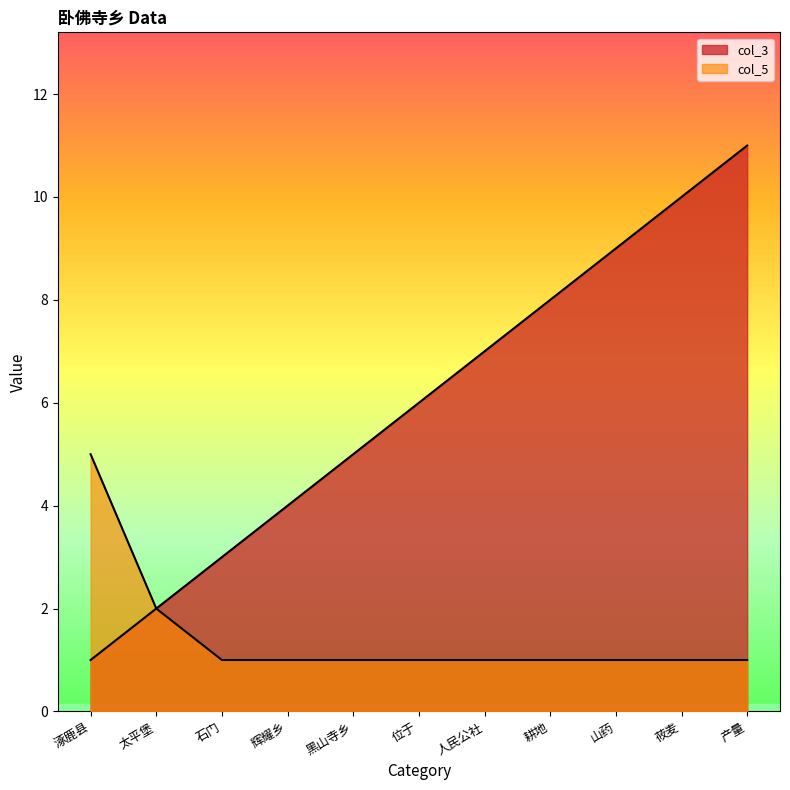

What is the highest value of the col_5 series?

5